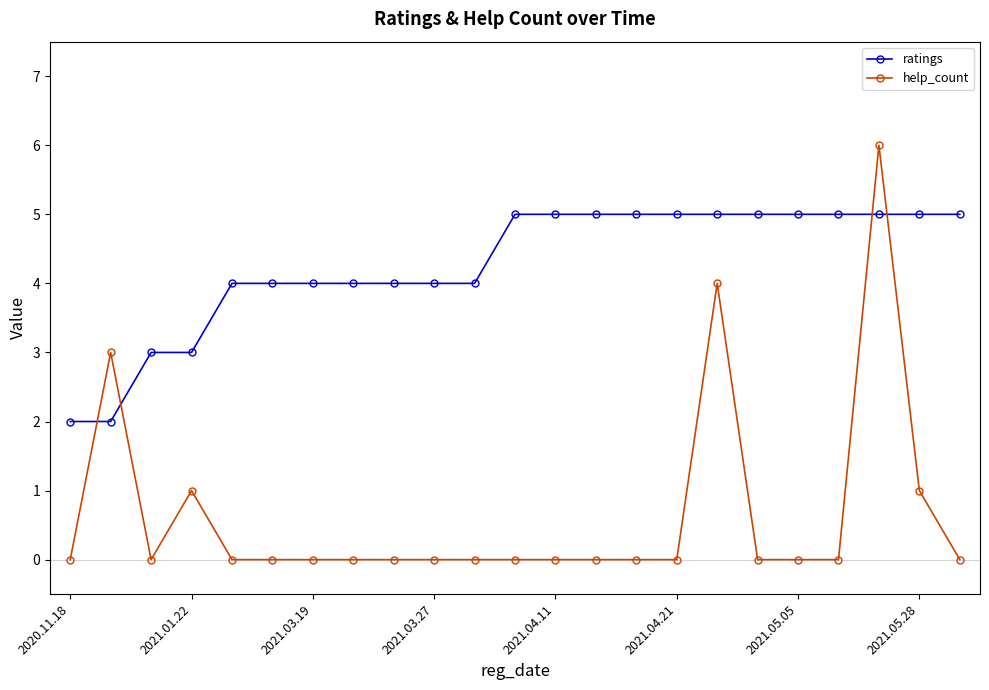

Is this an area chart (filled region under the line)?

No